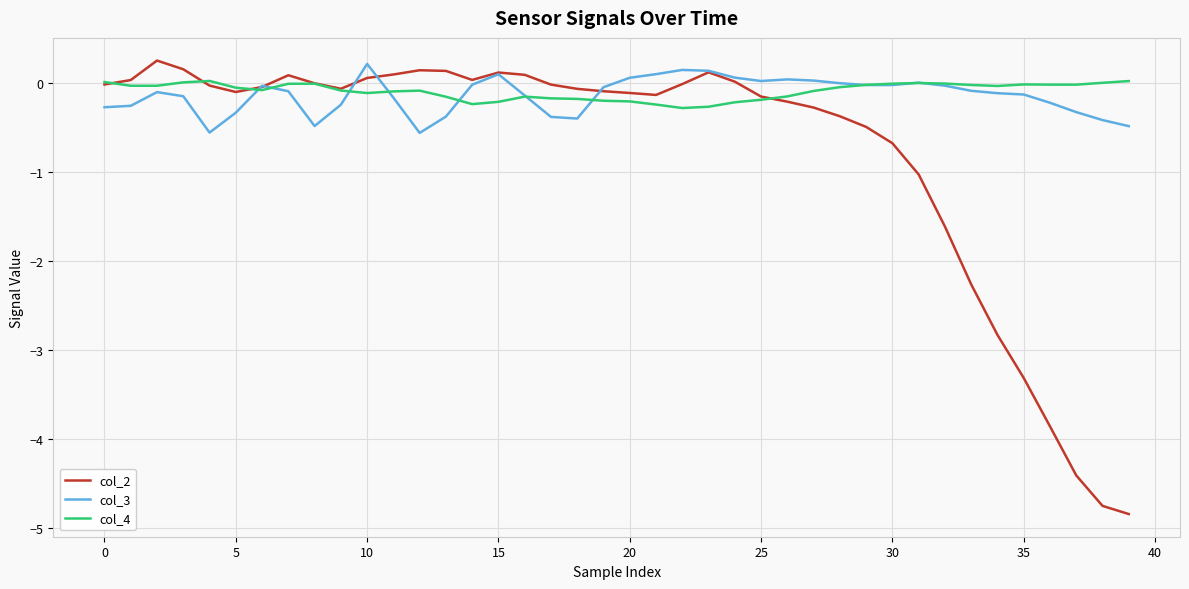

Which series has the widest spread of values?

col_2